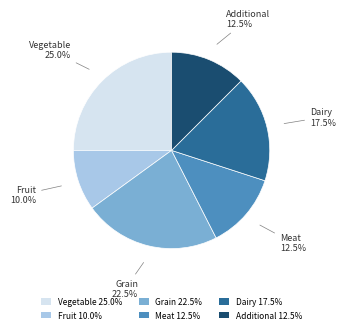

What is the ratio of the value at Grain 22.5% to the value at Additional 12.5%?

1.8